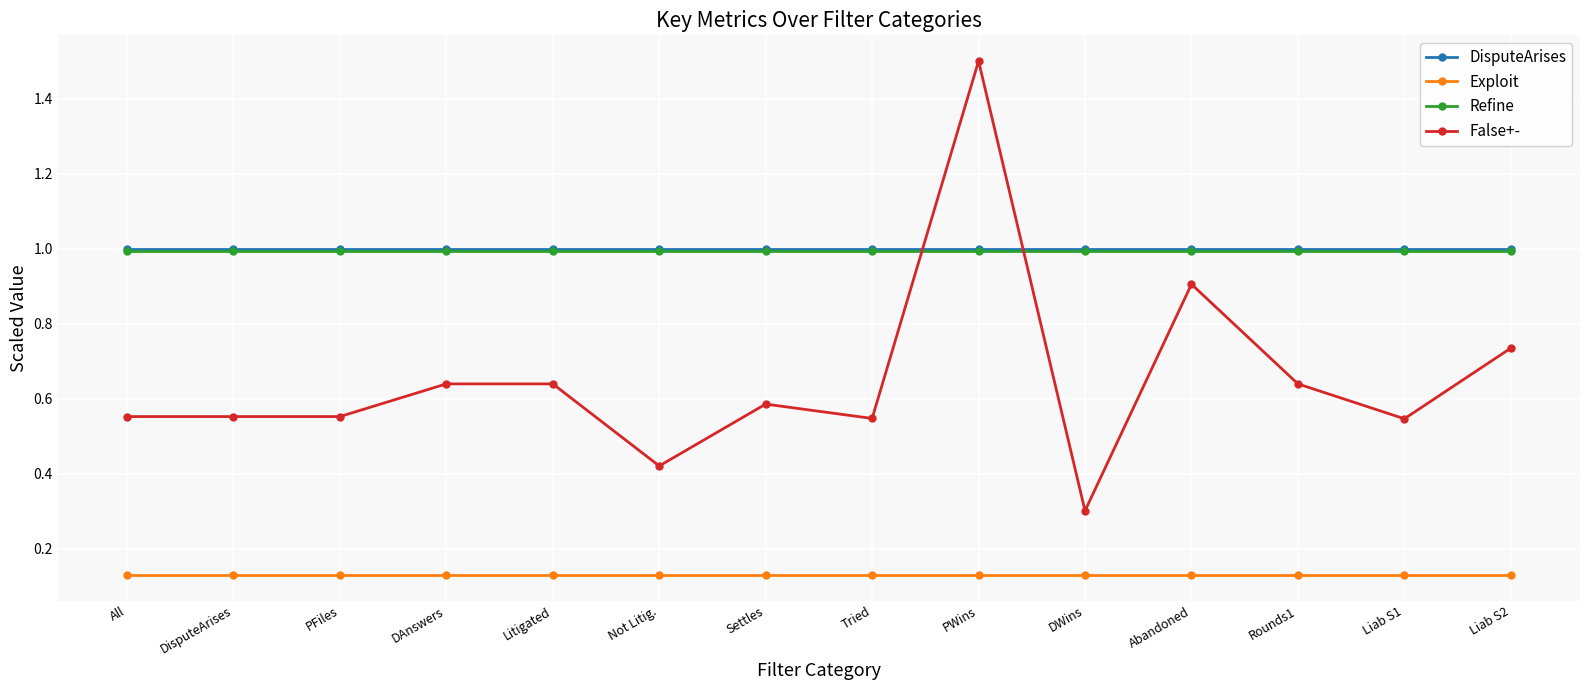

What is the label of the 13th point from the right?

DisputeArises